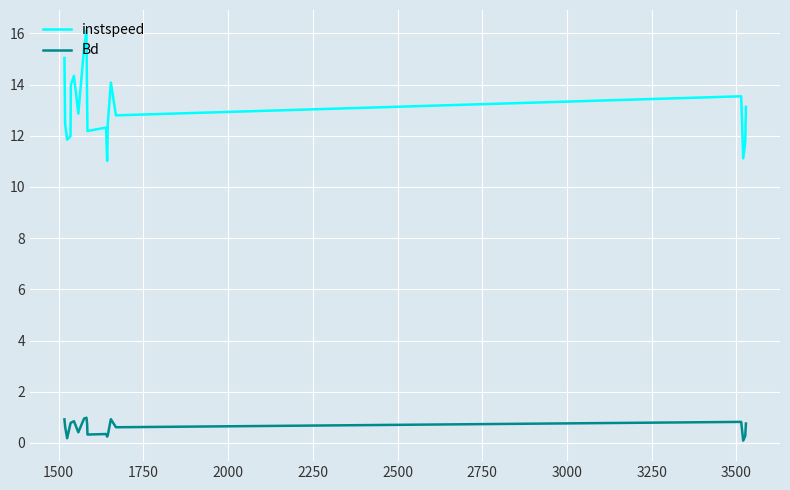

What is the highest value of the instspeed series?

16.1